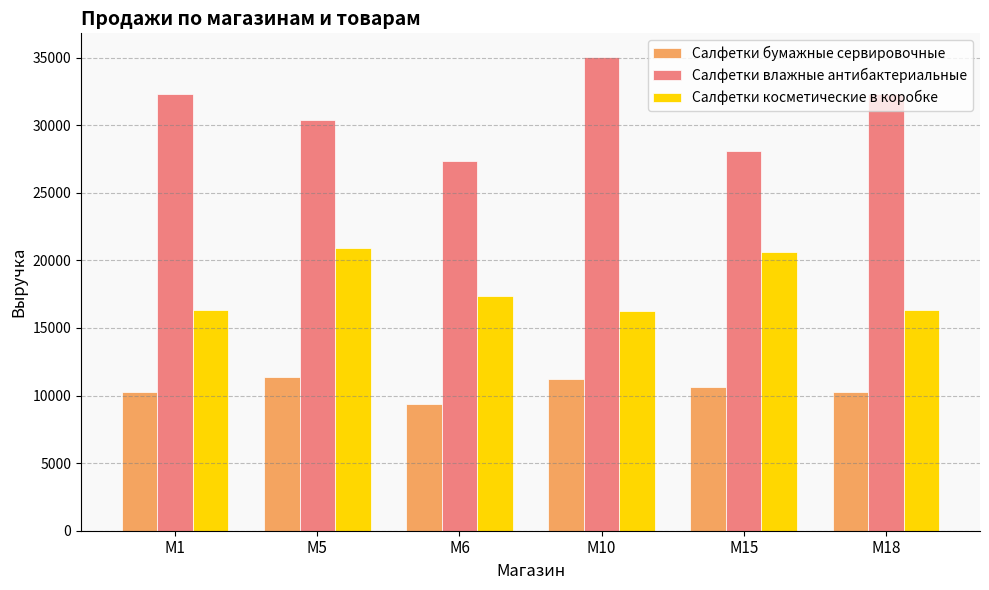

The Салфетки влажные антибактериальные series shows 9694 at M6. True or false?

False